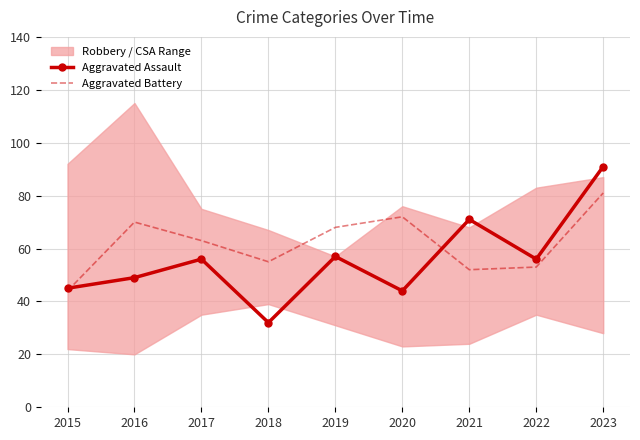

Which category has the highest value in the Aggravated Battery series?

2023